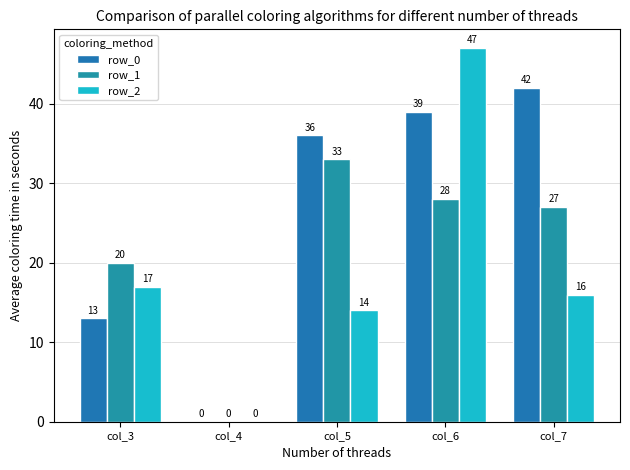

How many series are shown in this chart?

3